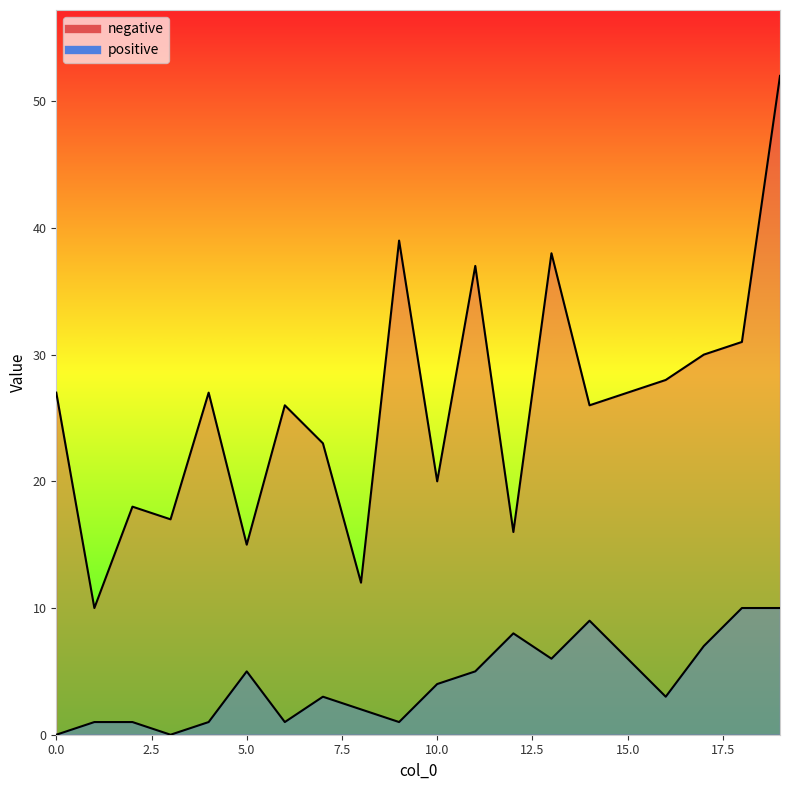

Is the value of positive at 6 greater than the value of negative at 3?

No